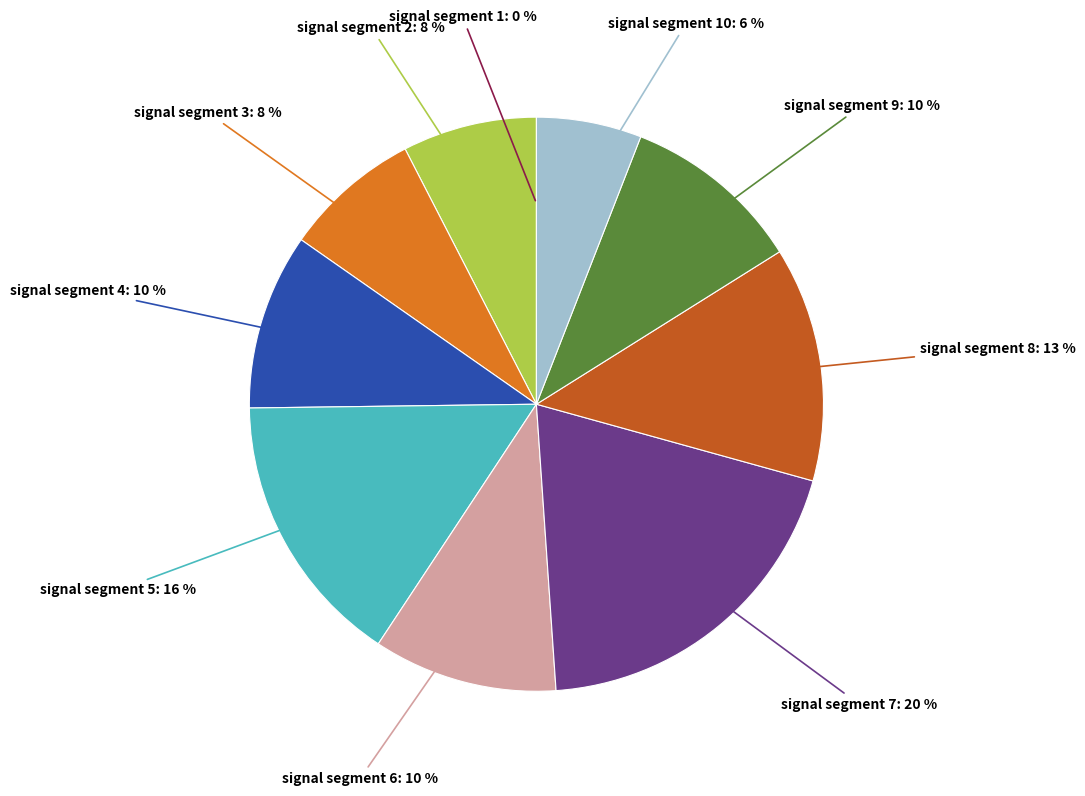

Does any single category account for the majority?

No